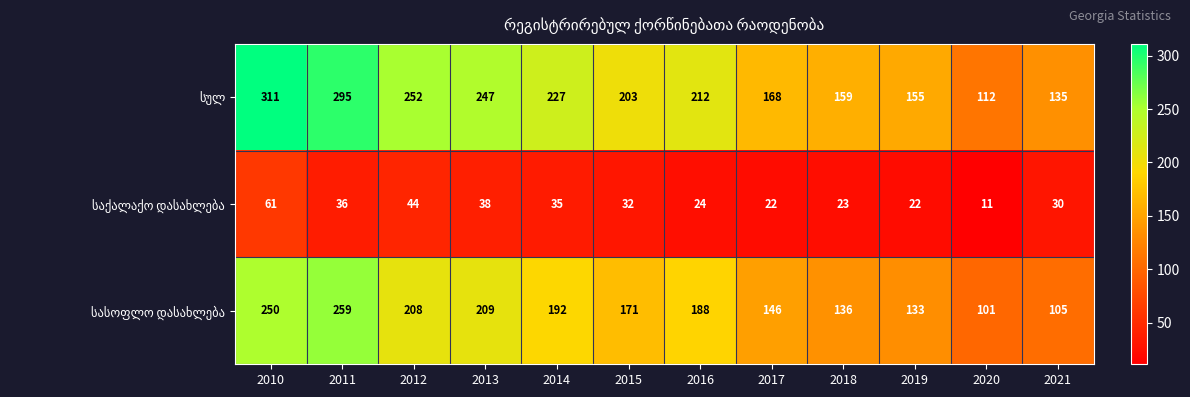

What is the spread (max minus min) of values at 2013?

209